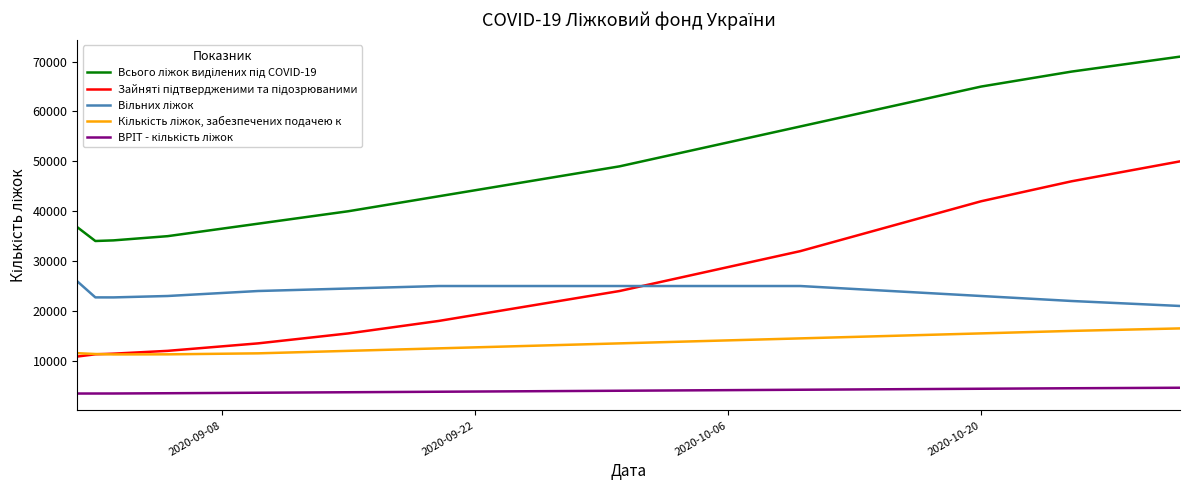

What is the greatest value displayed?

71000